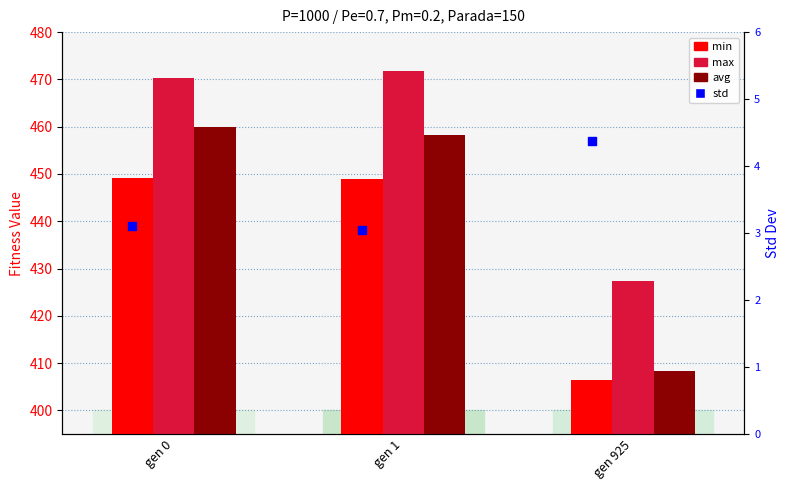

At how many categories does at least one series exceed 274?

3